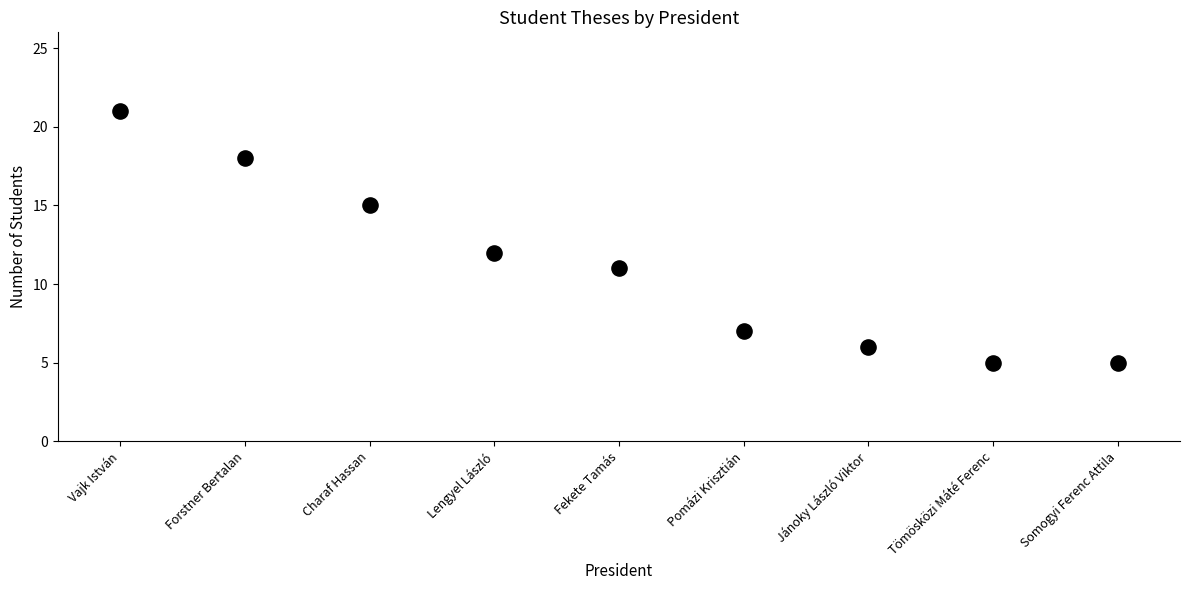

What is the average Y value?

11